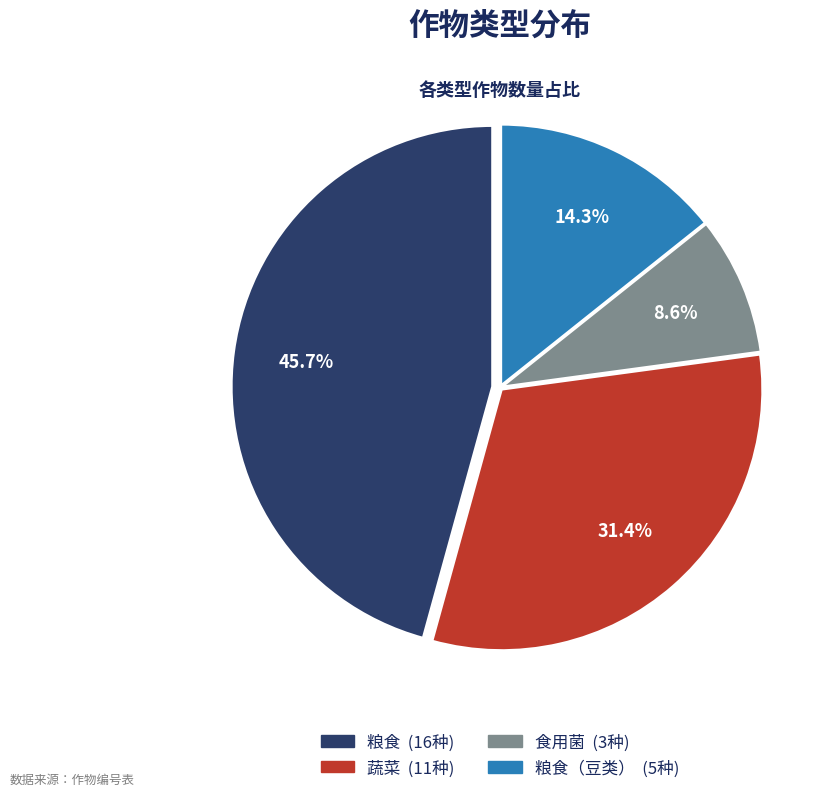

Is there a majority slice in this chart?

No